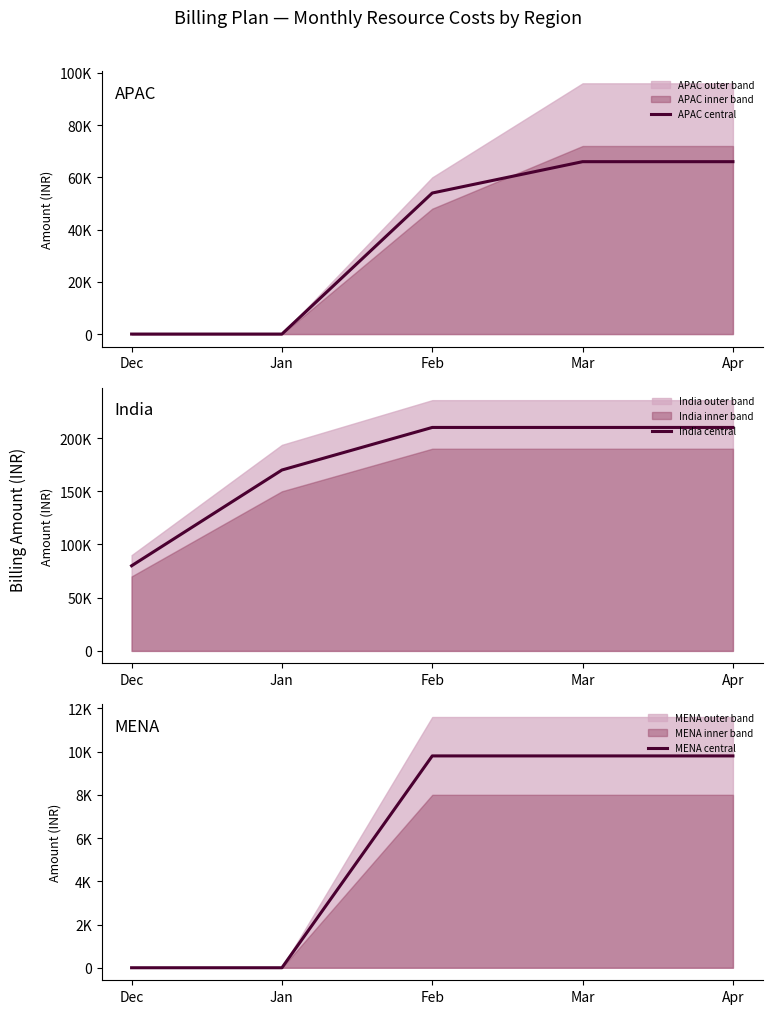

Count the number of categories in the chart.

5